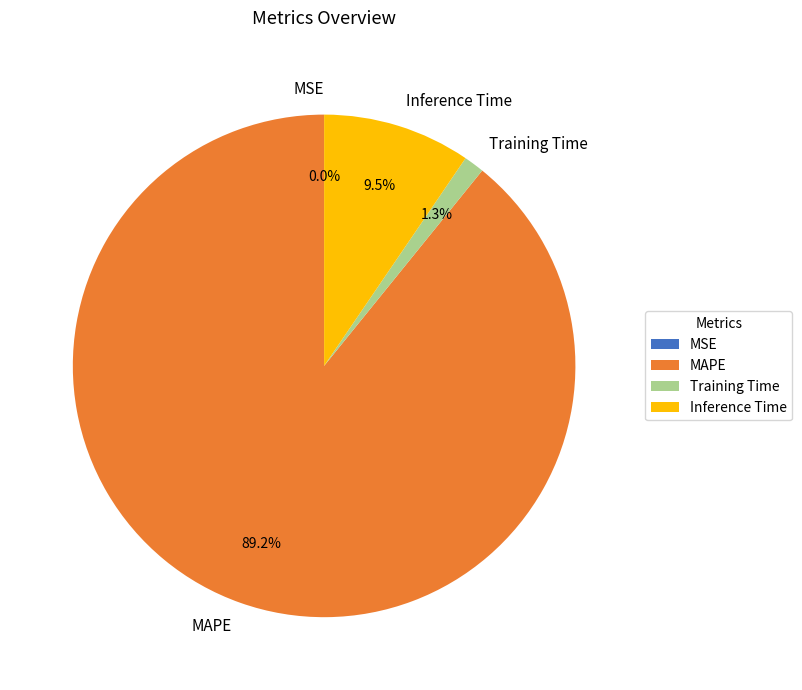

Does any single category account for the majority?

Yes